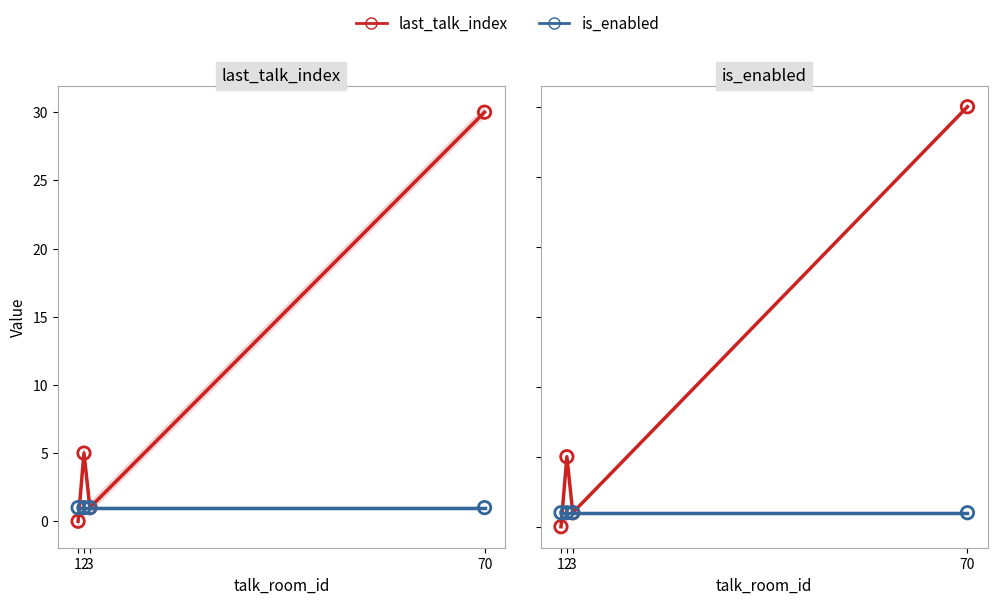

Is the value of is_enabled at 2 greater than the value of last_talk_index at 70?

No